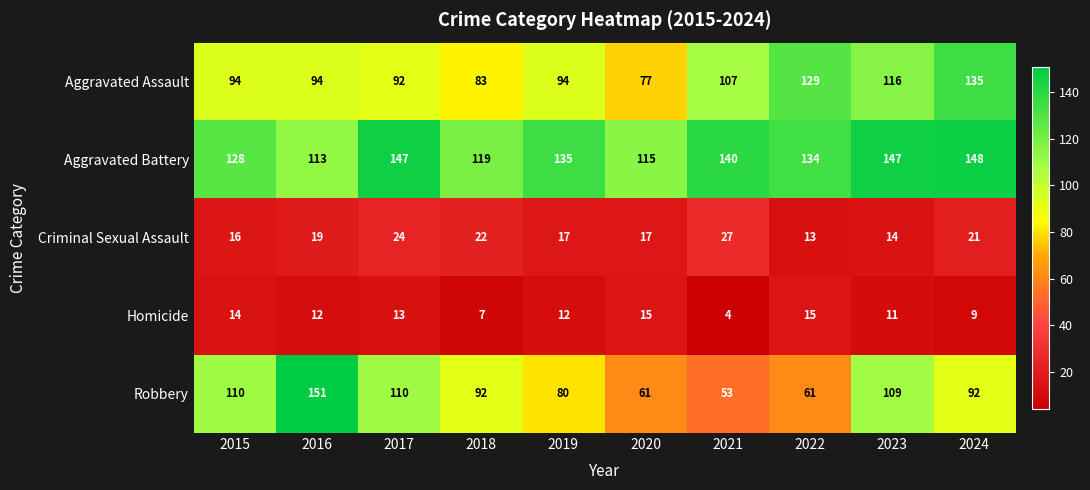

At which label is Aggravated Assault closest to 106?

2021